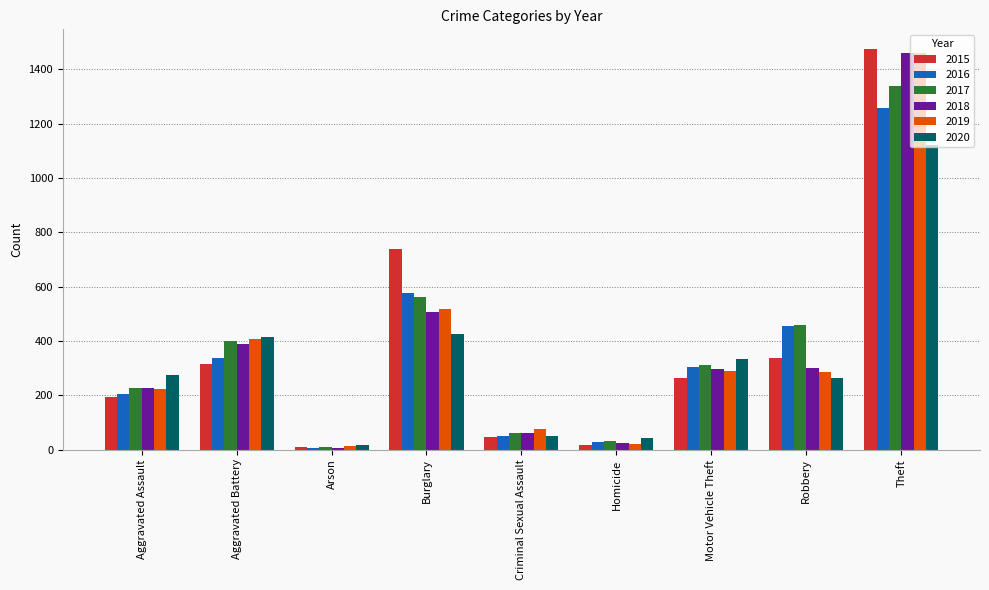

The 2019 series shows 97 at Motor Vehicle Theft. True or false?

False